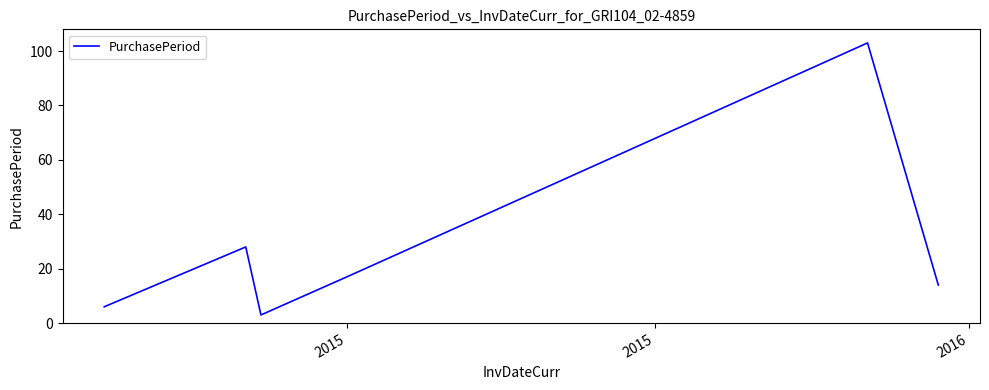

What is the difference between the maximum and minimum values?

100